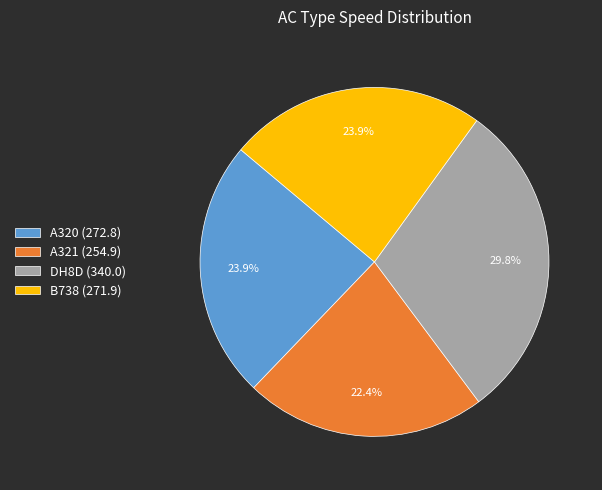

To the nearest percent, what is the combined percentage of A320 and A321?

46%